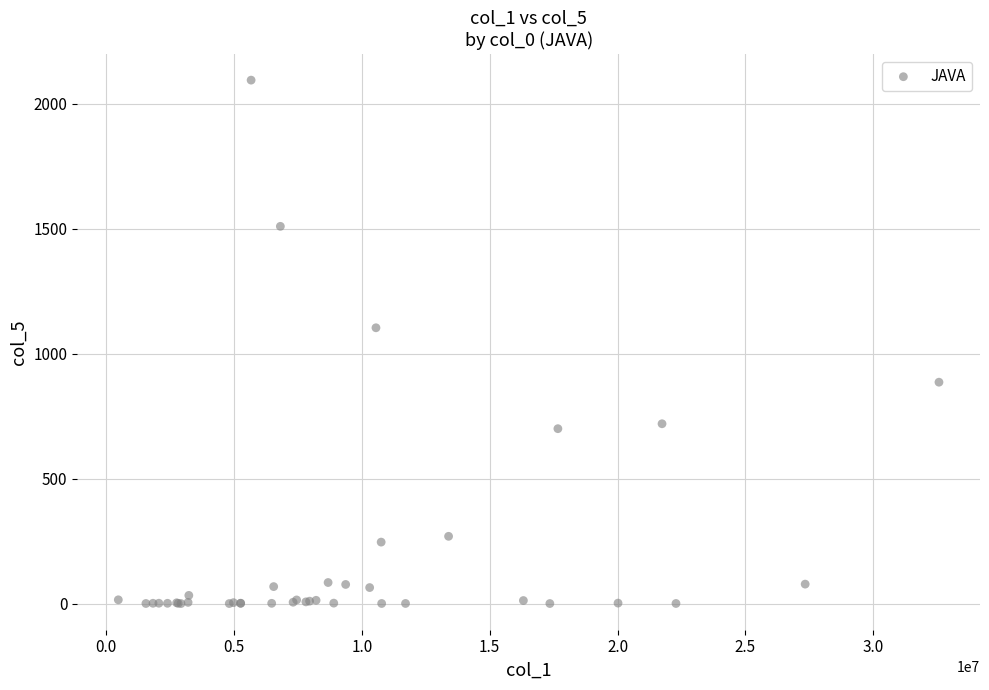

What Y value in the scatter plot is closest to 1047?

1104.0